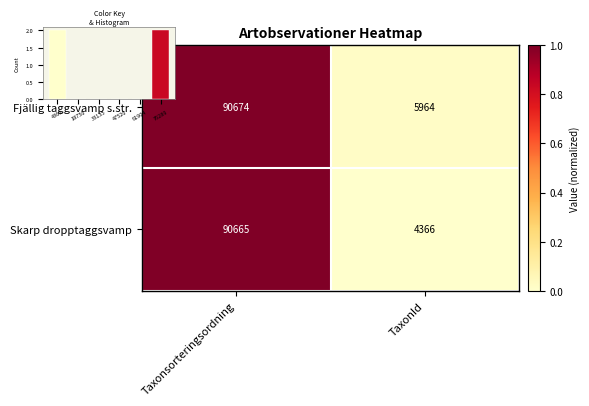

Where is Fjällig taggsvamp s.str. nearest to the value 0?

TaxonId